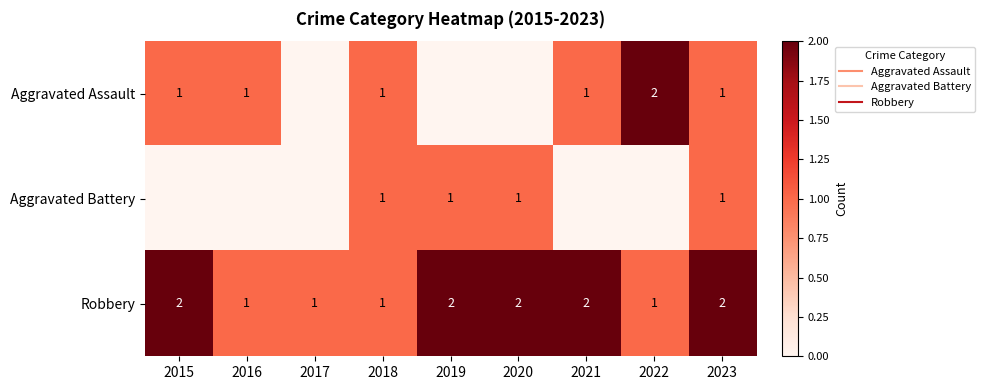

What is the approximate value of Aggravated Assault at 2022?

2